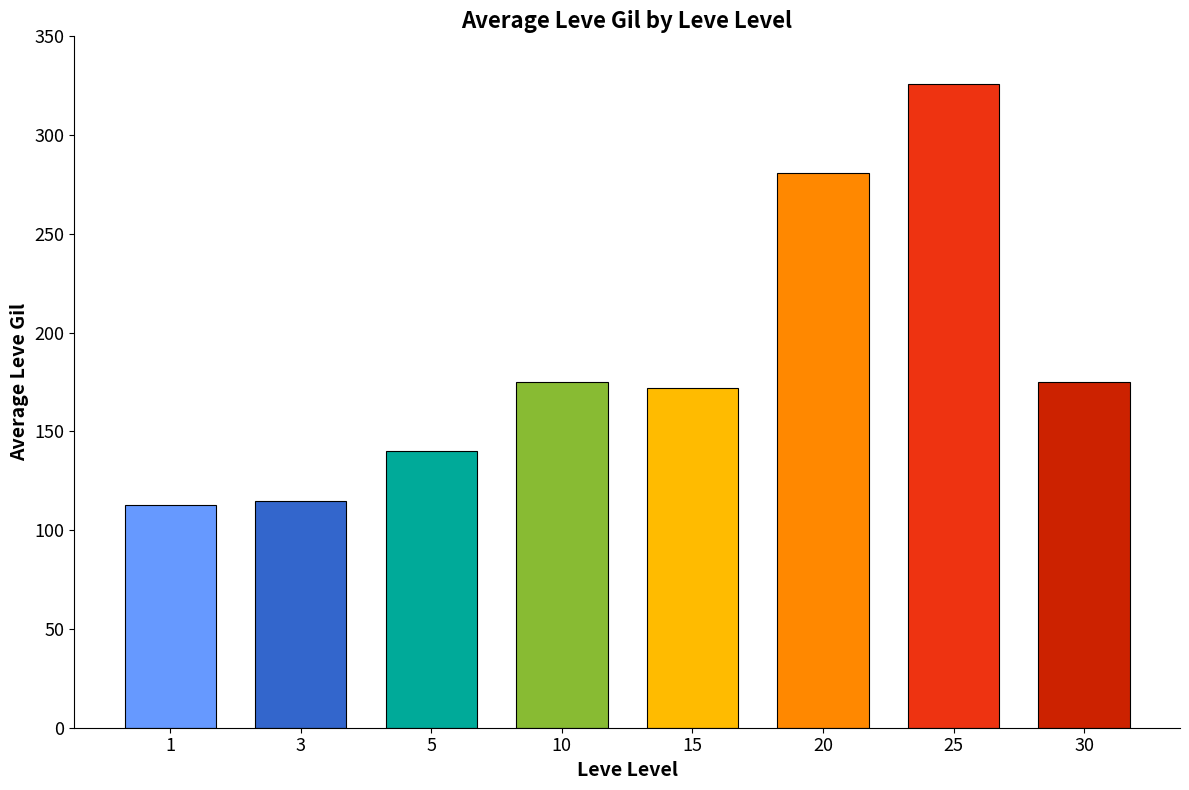

What is the sum of all values?

1497